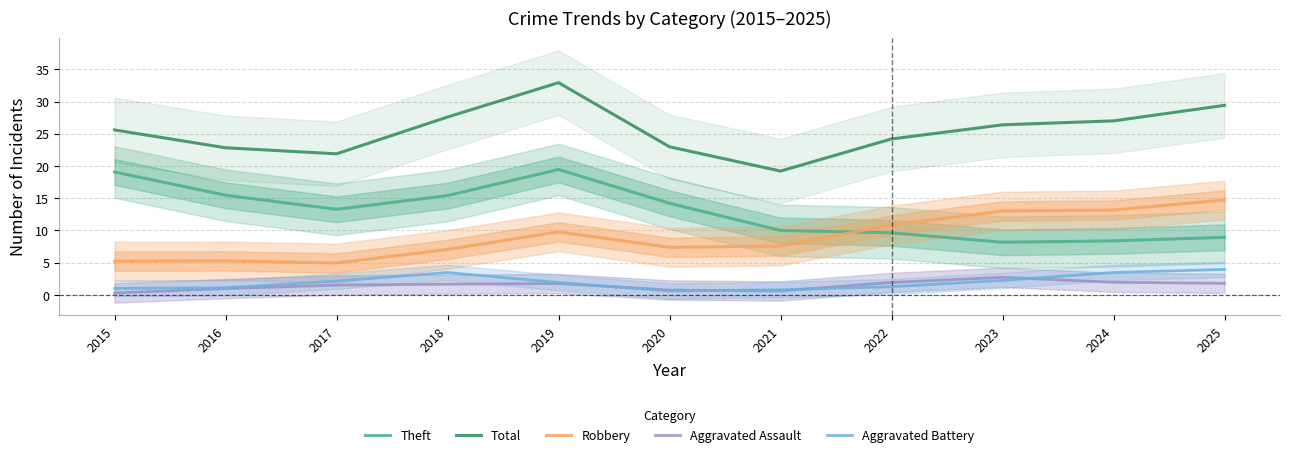

Which series has the widest spread of values?

Total